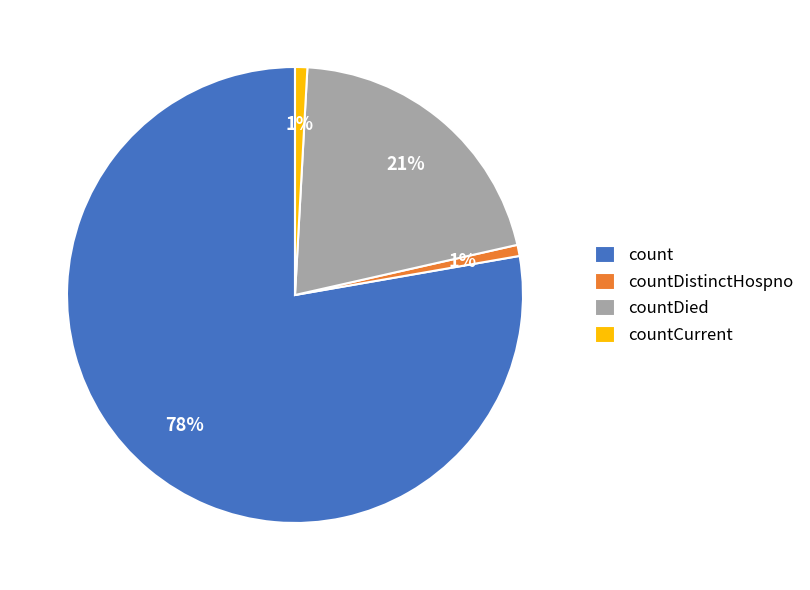

To the nearest percent, what is the difference between the countCurrent and countDied slice percentages?

20%